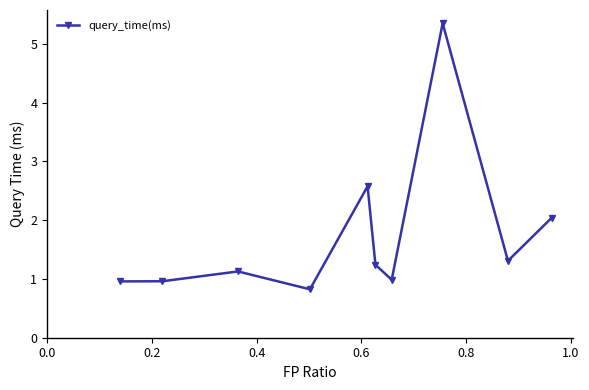

How many series are shown in this chart?

1